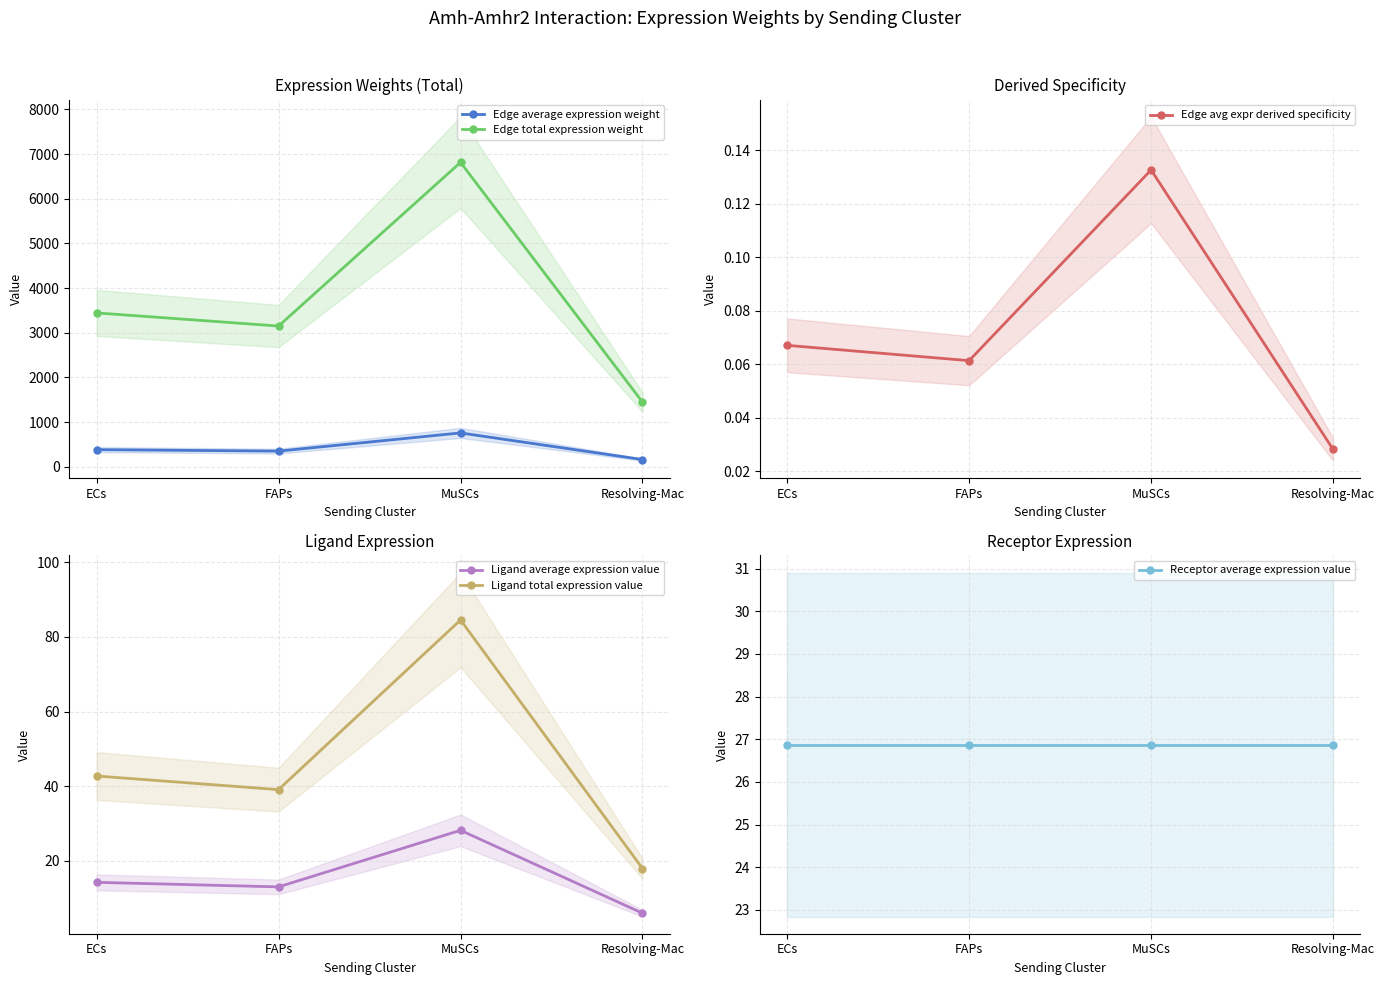

True or false: Ligand total expression value has more than 0 points higher than both neighbors.

True